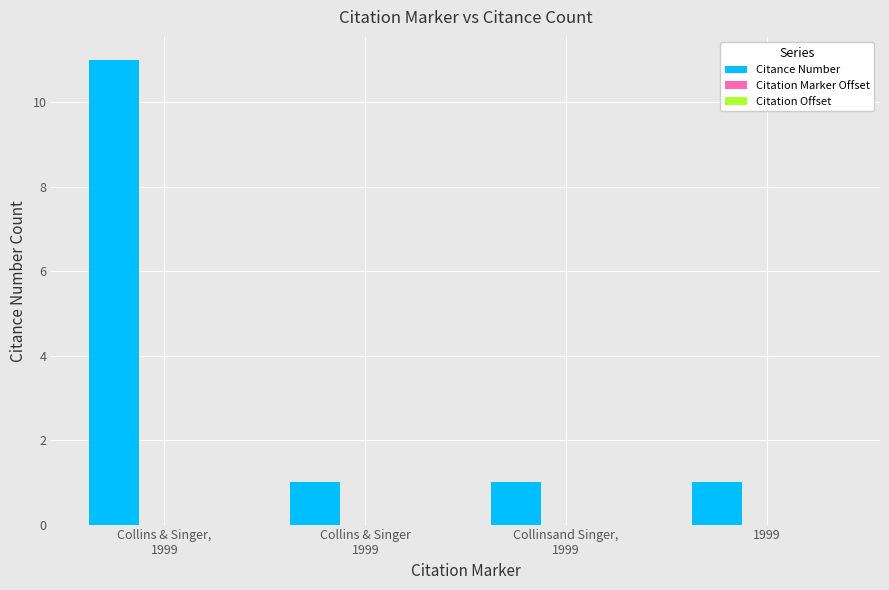

Are the bars horizontal?

No